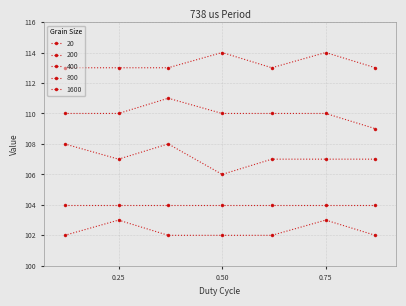

How many lines are shown in the chart?

5